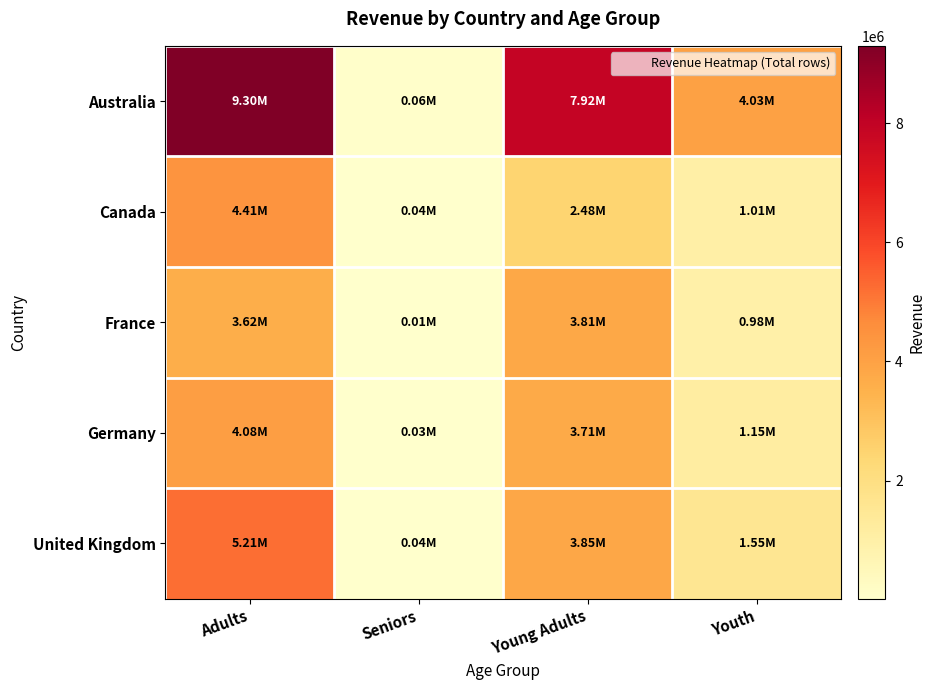

What is the greatest value displayed?

9300875